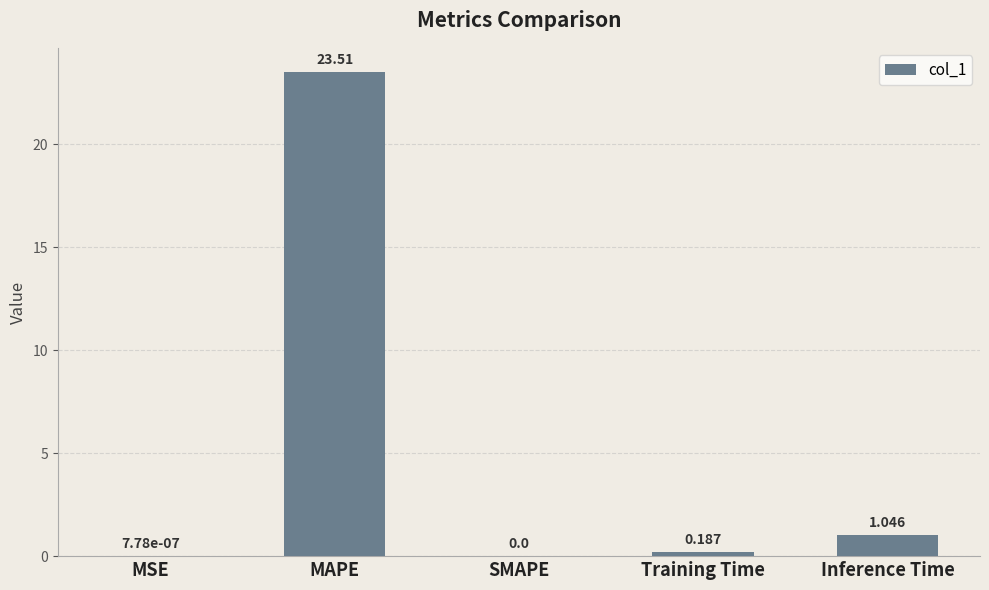

Where is the data nearest to the value 11?

Inference Time